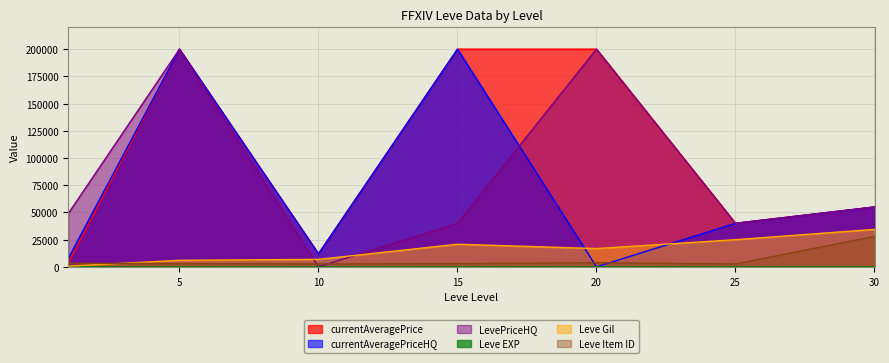

How many values in the Leve Item ID series exceed 3023?

3